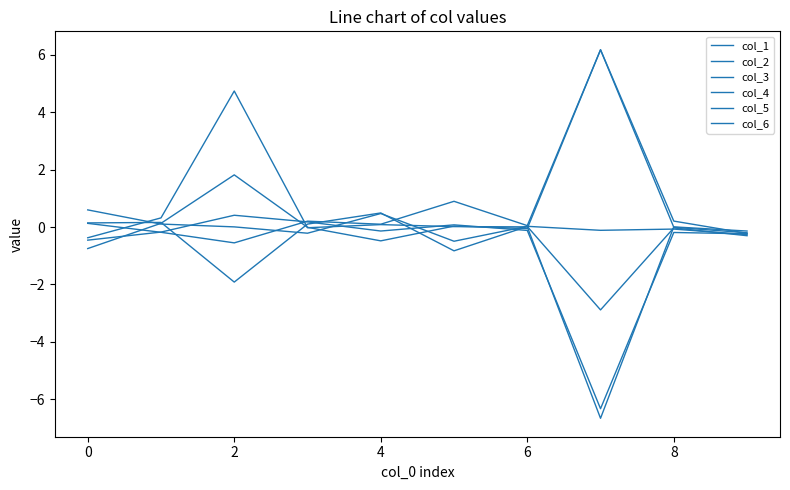

Is this an area chart (filled region under the line)?

No